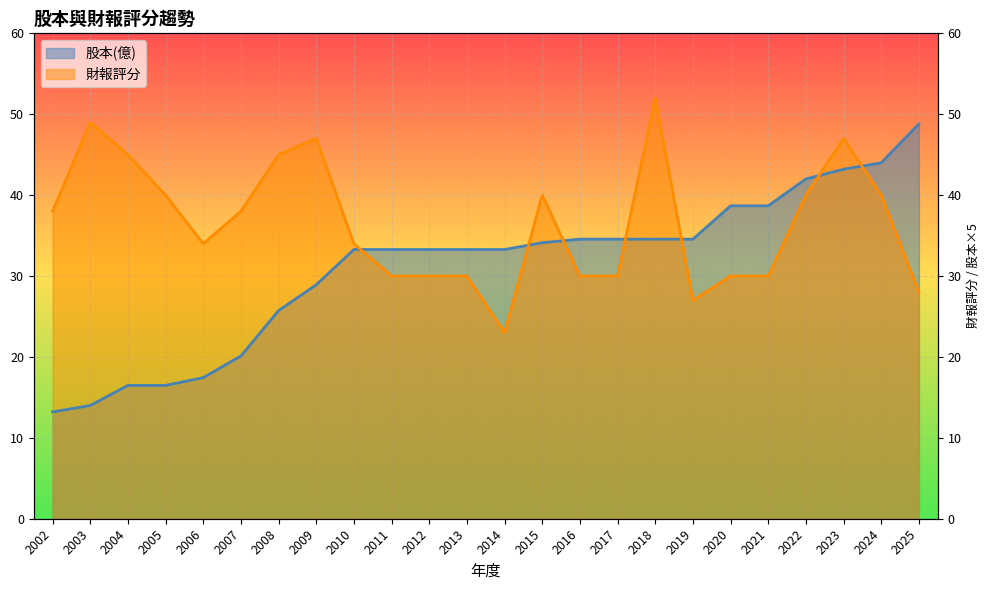

At which label is 股本(億) closest to 31?

2009